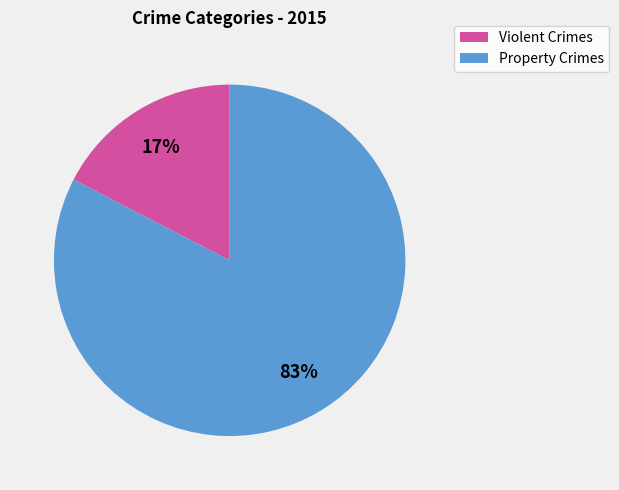

Which slice is the smallest?

Violent Crimes